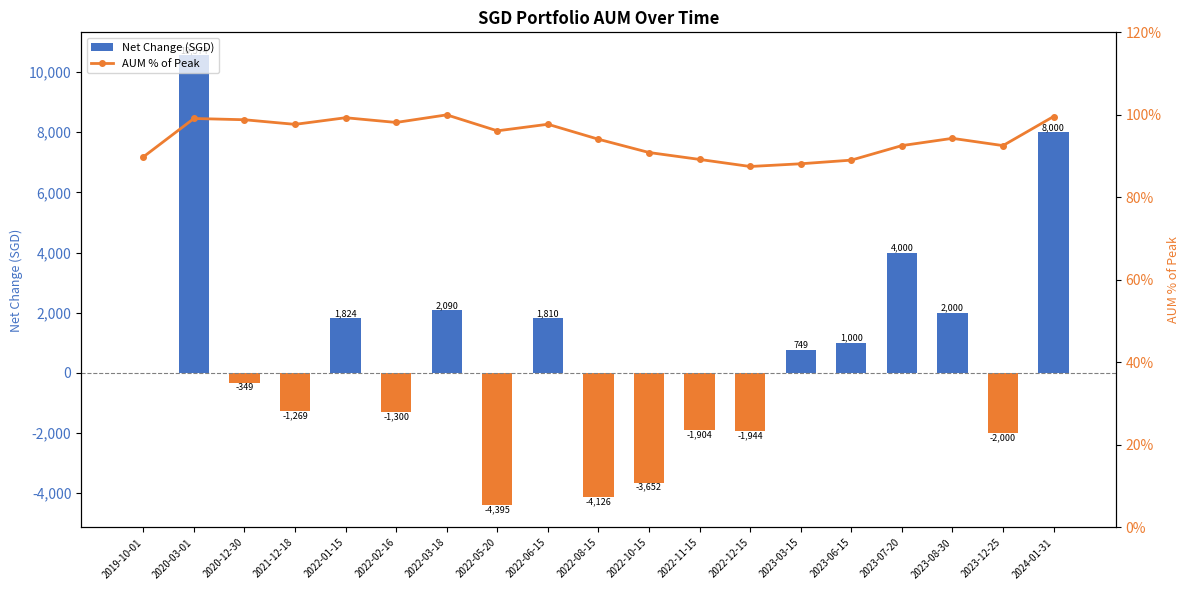

How many data points in AUM % of Peak are less than 94?

8